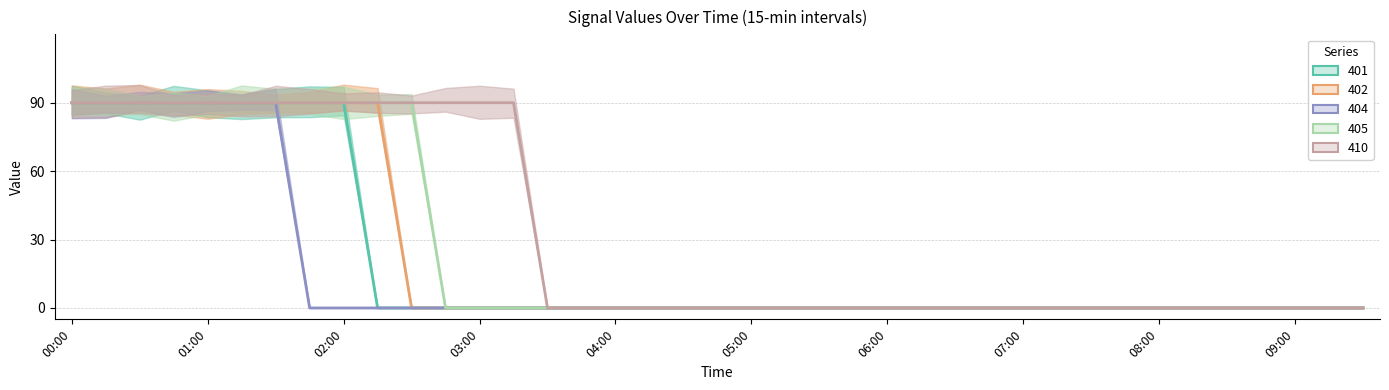

What is the label of the 39th point from the left?

09:30